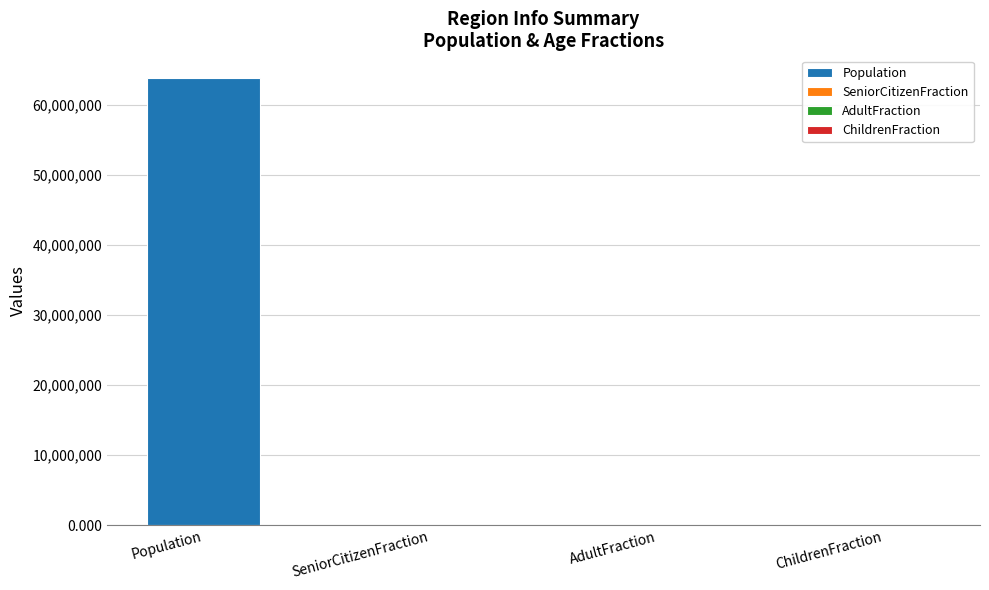

What is the sum of the values at Population and SeniorCitizenFraction?

63872399.2